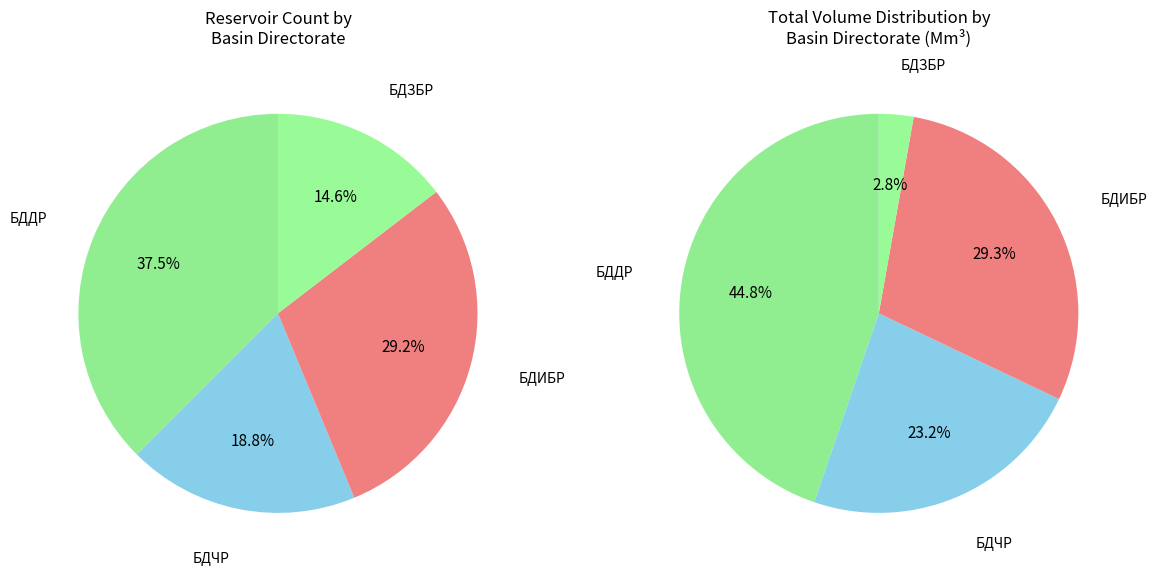

To the nearest percent, what is the difference between the largest and smallest slice percentages?

23%